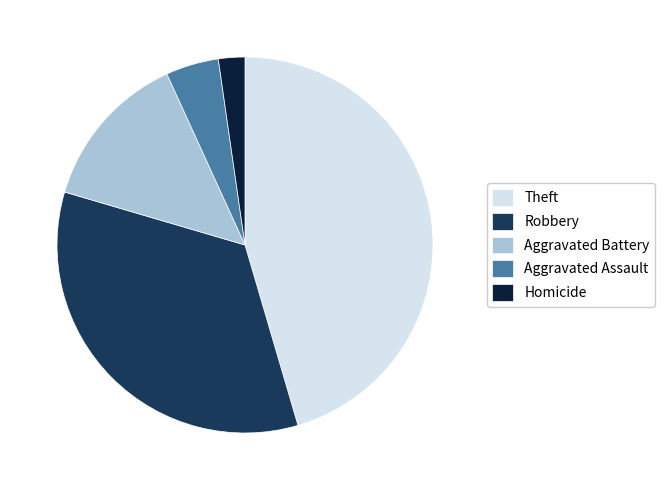

Between Aggravated Battery and Homicide, which is larger?

Aggravated Battery